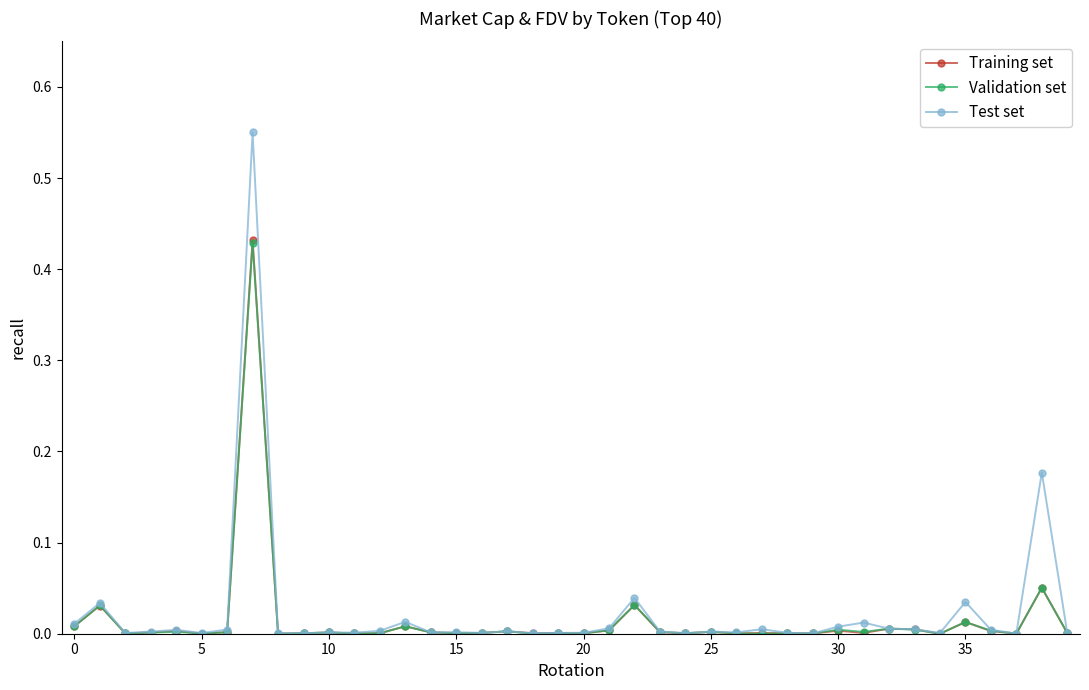

True or false: Test set has more than 2 points higher than both neighbors.

True